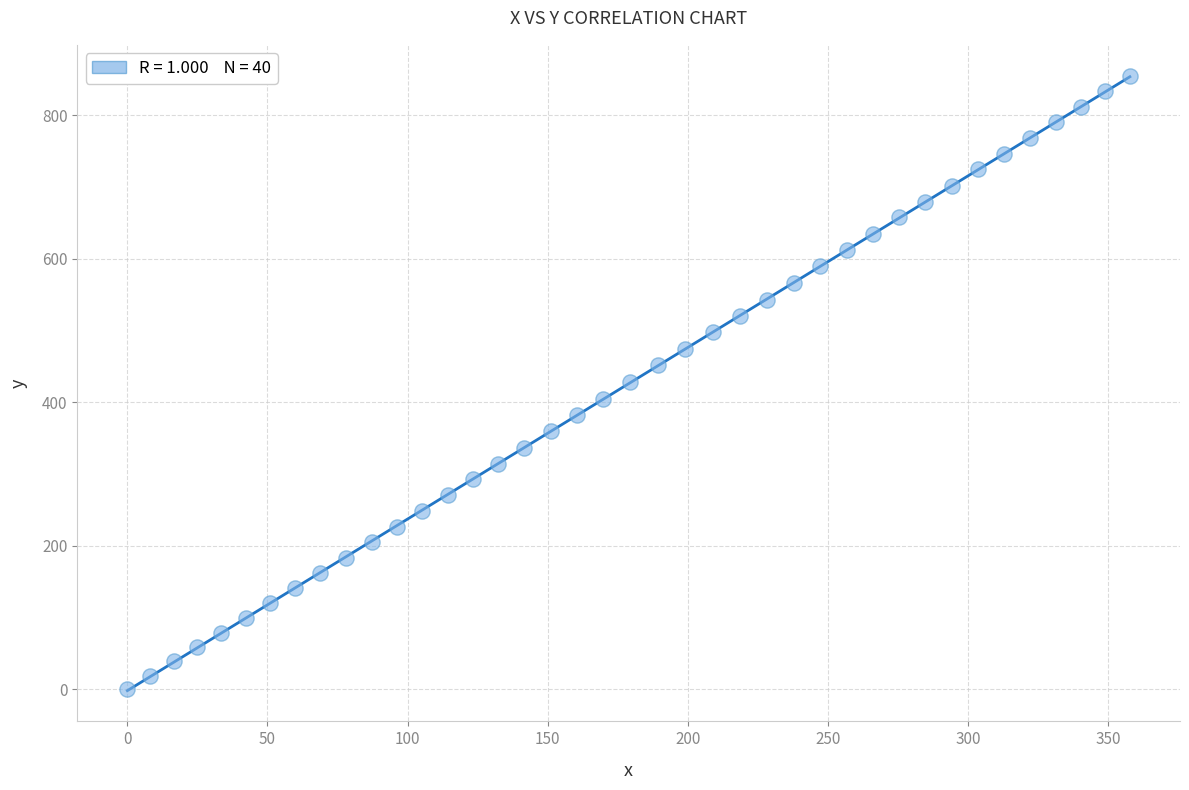

What is the range of X values (max minus min)?

357.7